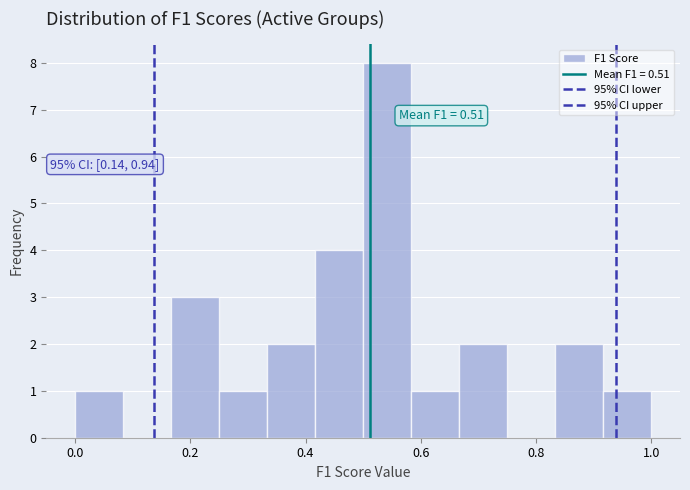

Which range on the x-axis has the tallest bar?

0.50 to 0.58